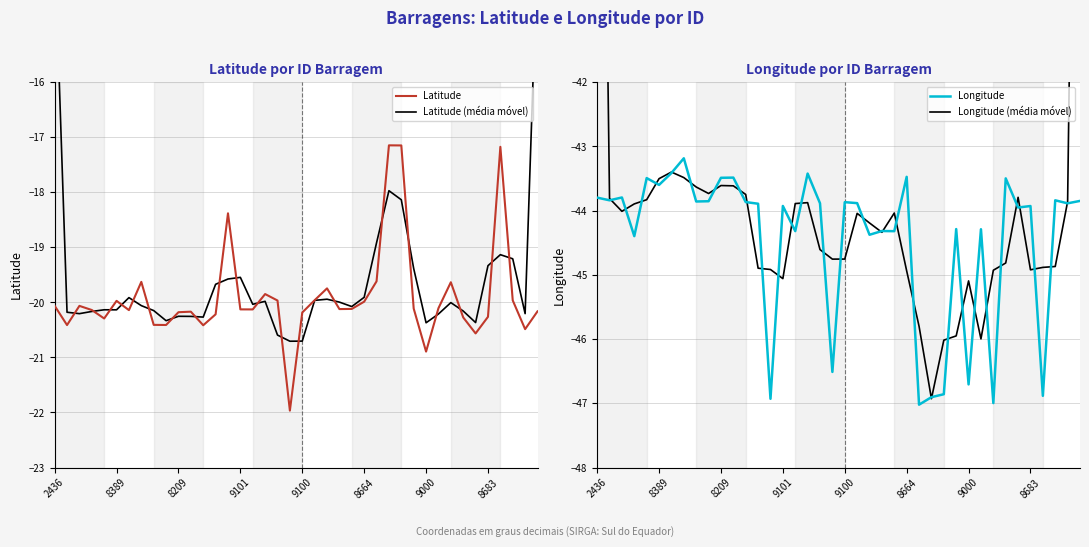

What is the maximum value for Longitude?

-43.2